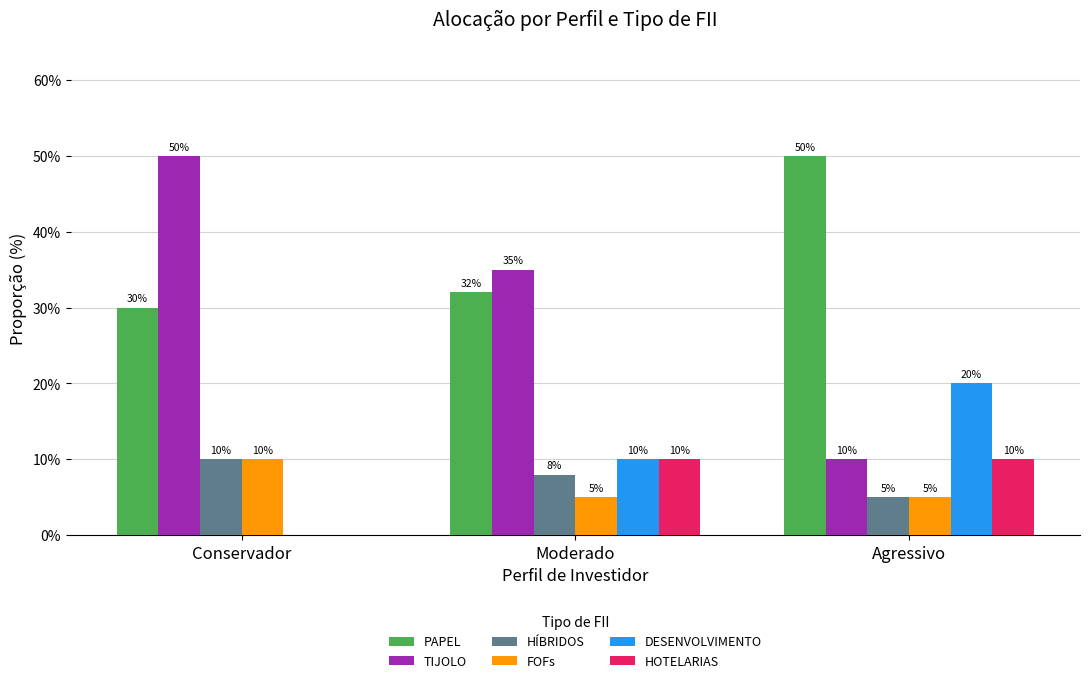

Where is DESENVOLVIMENTO nearest to the value 0?

Conservador